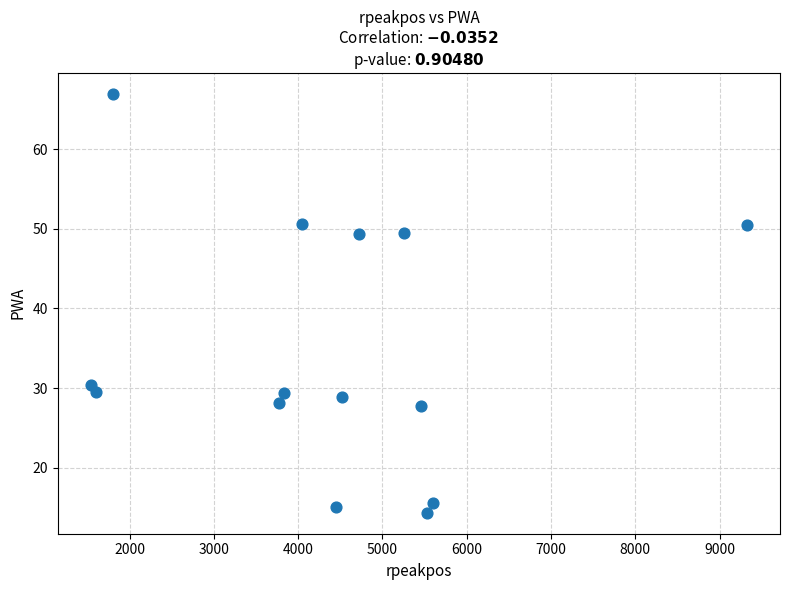

What is the range of X values (max minus min)?

7789.0